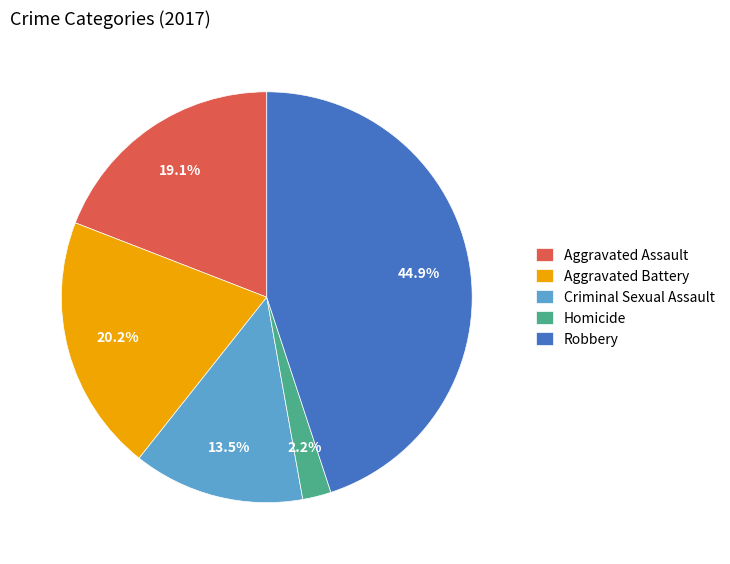

Between Robbery and Criminal Sexual Assault, which is larger?

Robbery